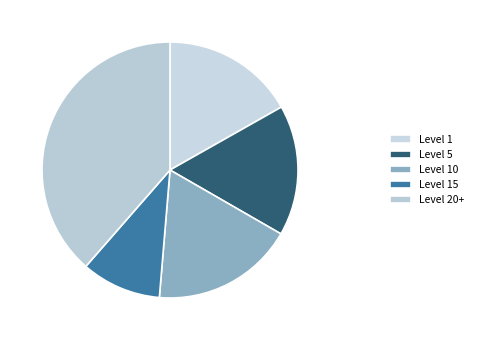

Count the number of slices in the pie.

5